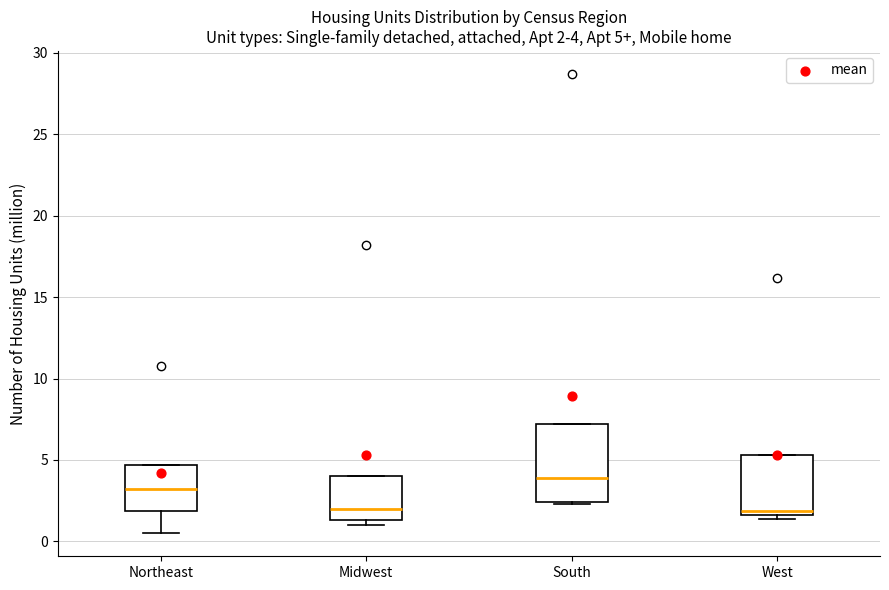

Which box is the tallest, from its lower edge to its upper edge?

South